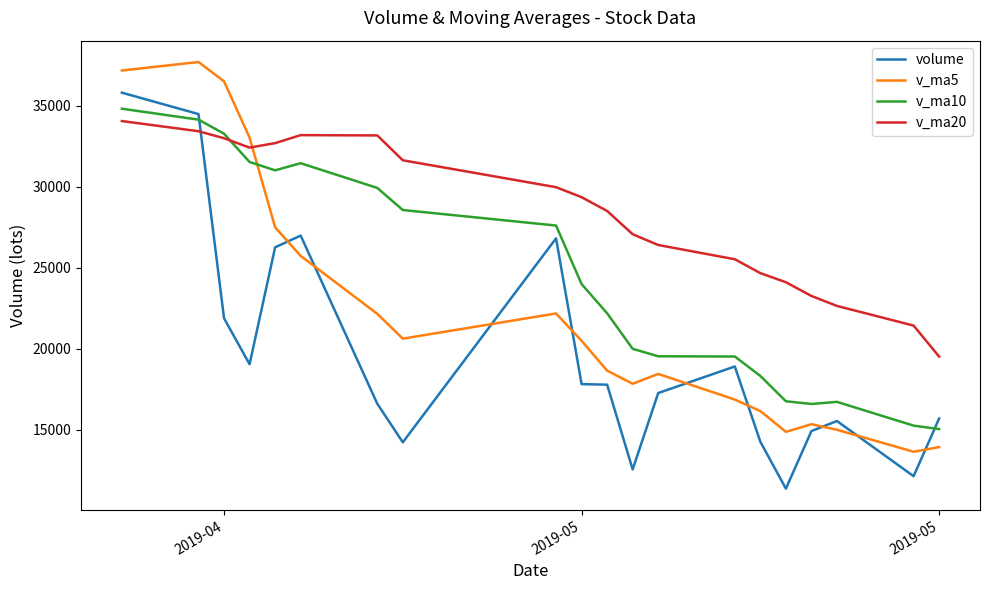

True or false: volume and v_ma10 intersect in this chart.

True